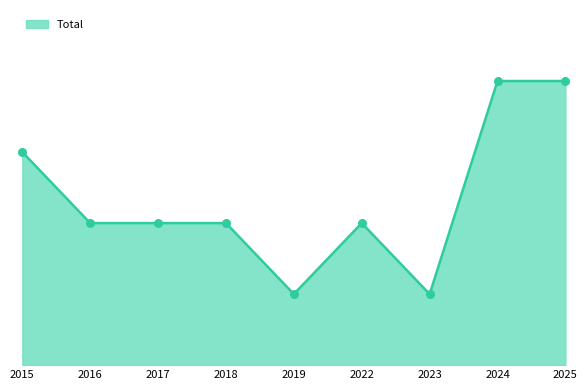

Between 2017 and 2022, which is larger?

2017